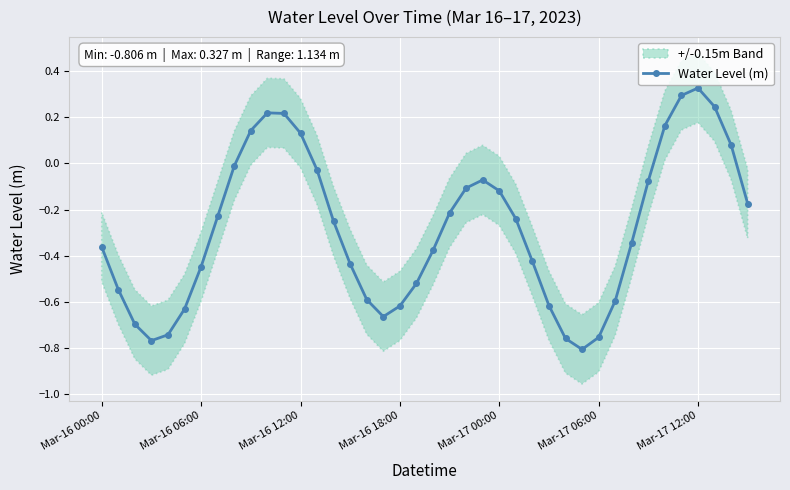

Which has a higher value, 14 or 24?

24